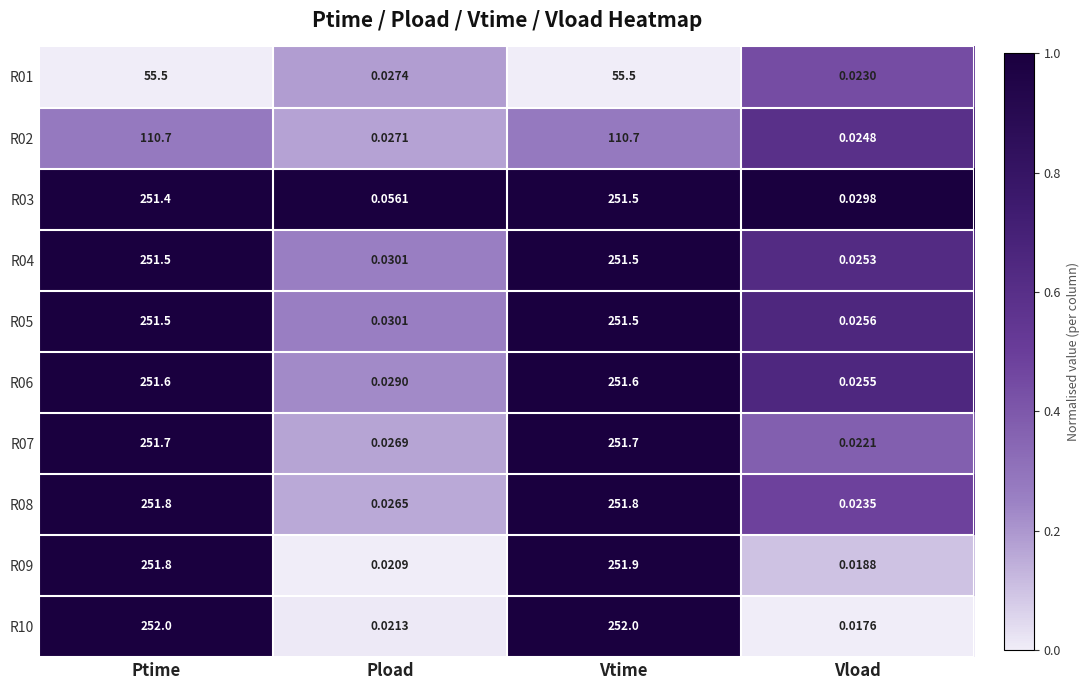

Is the value of R05 at Vload greater than the value of R09 at Vload?

Yes